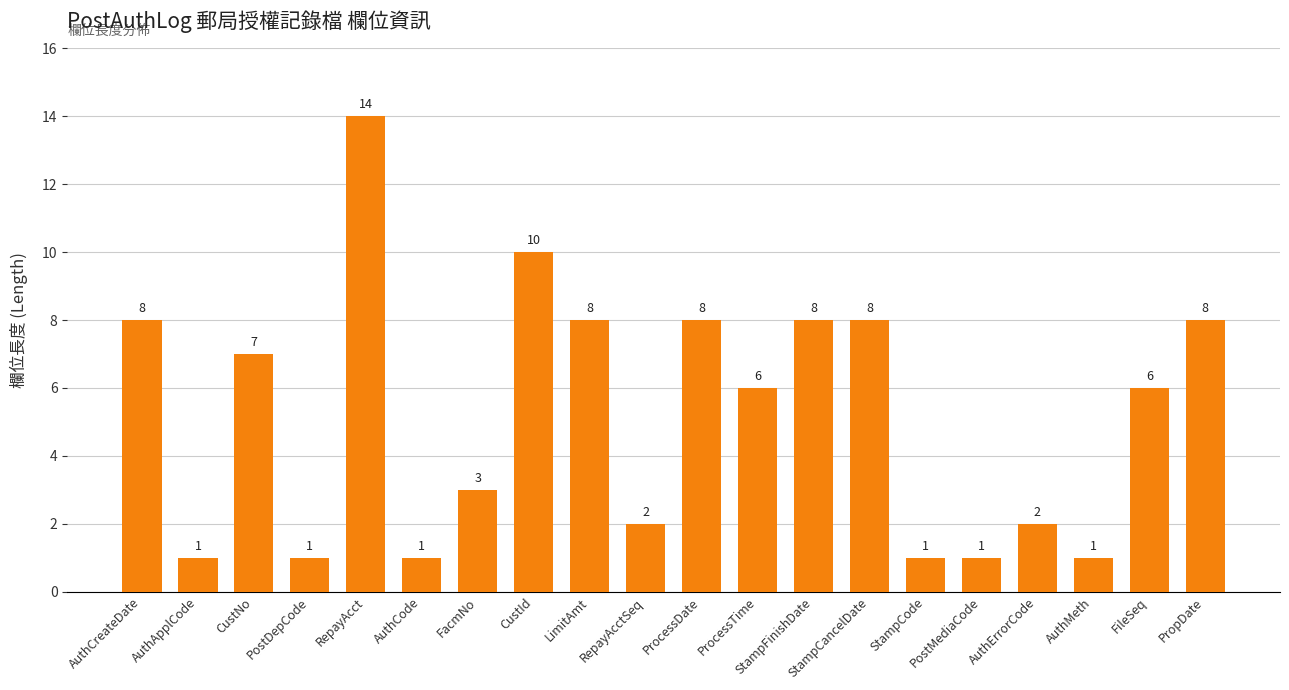

What is the sum of the values at FacmNo and AuthCreateDate?

11